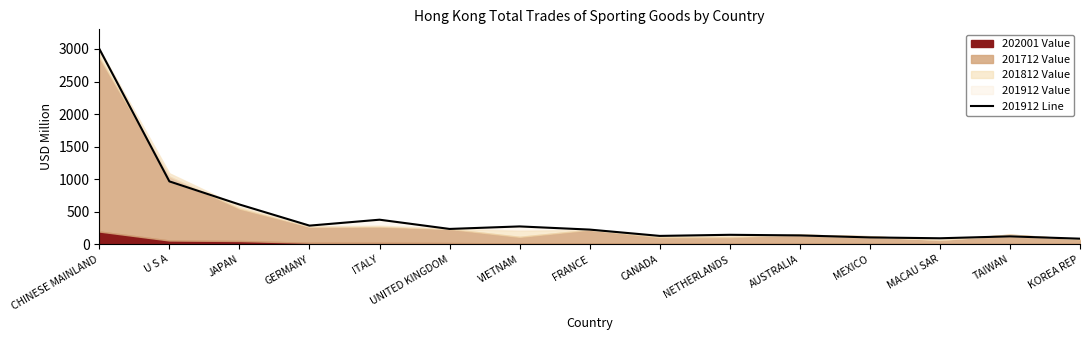

At which category does the chart reach its minimum across all series?

KOREA REP